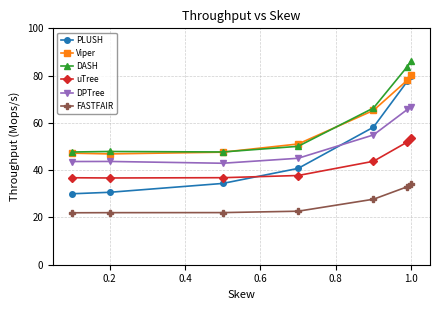

What is the lowest value of the FASTFAIR series?

22.0